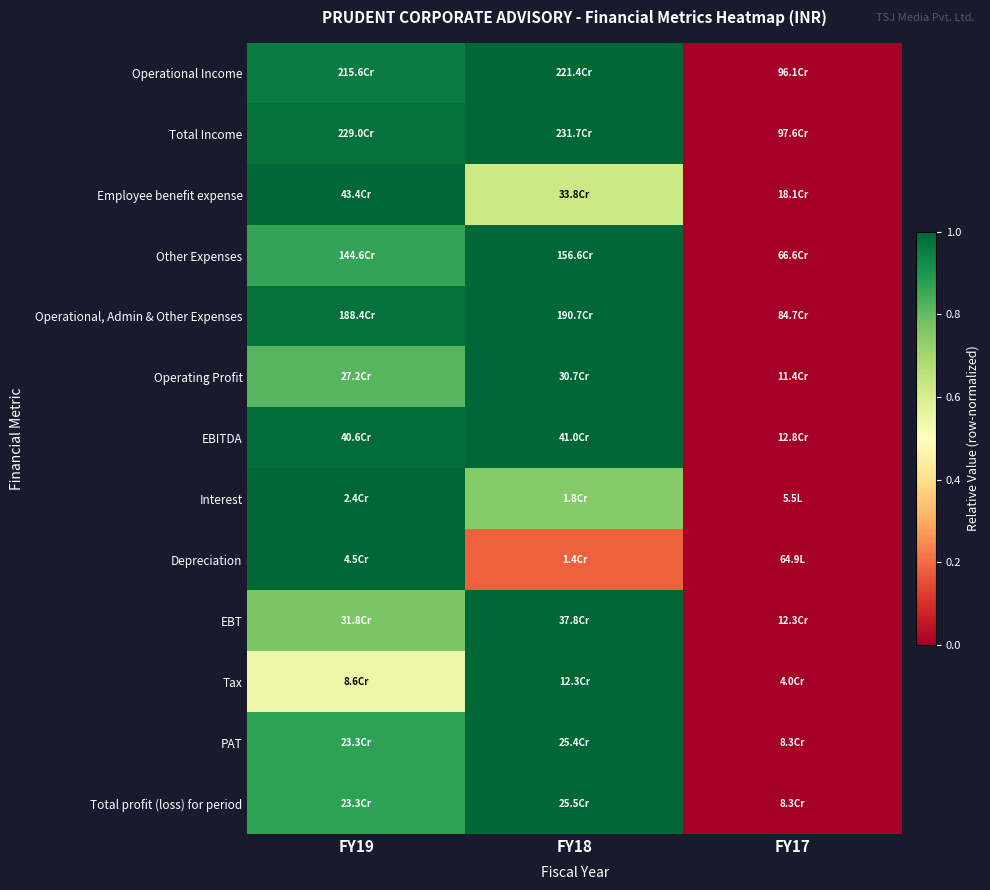

Between FY19 and FY18, which is larger?

FY18